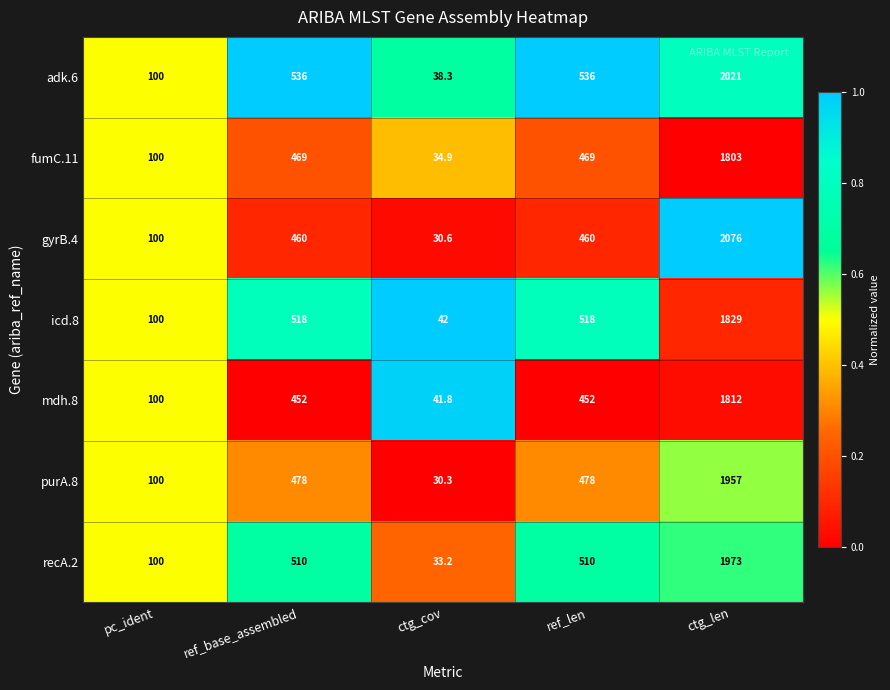

What is the sum of the icd.8 values at ref_len and ctg_cov?

560.0